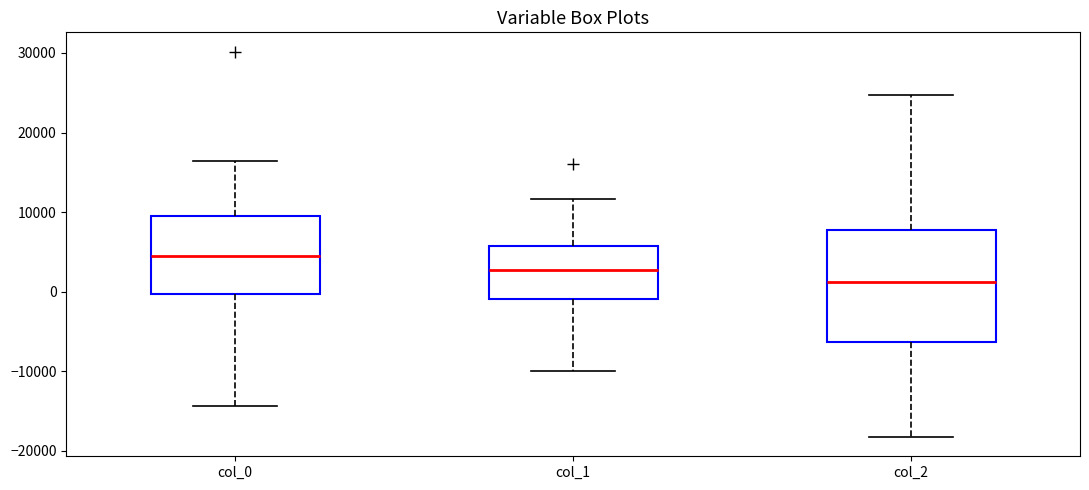

Which box has the lowest median line?

col_2